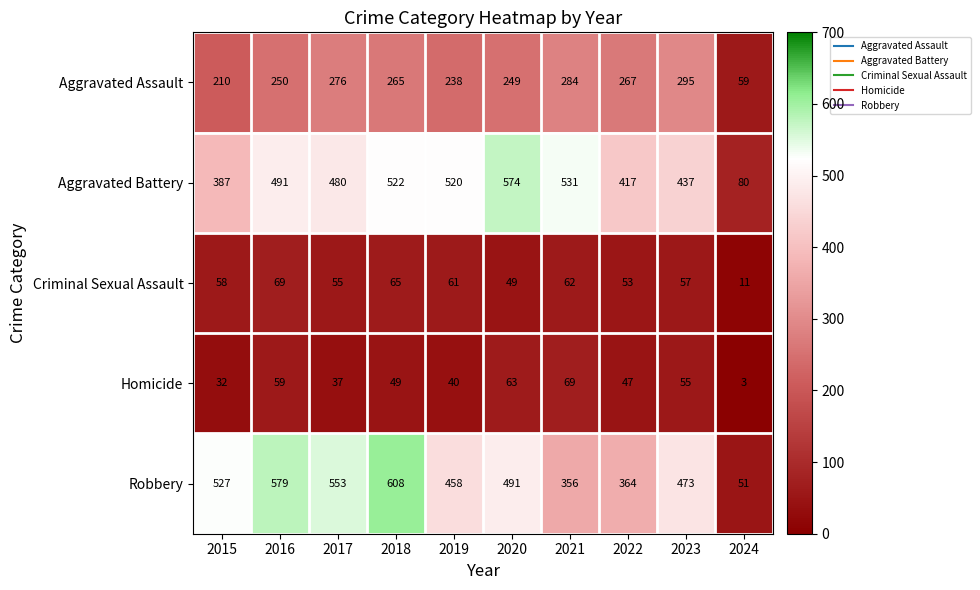

What is the difference between the maximum and second lowest values in the Robbery series?

252